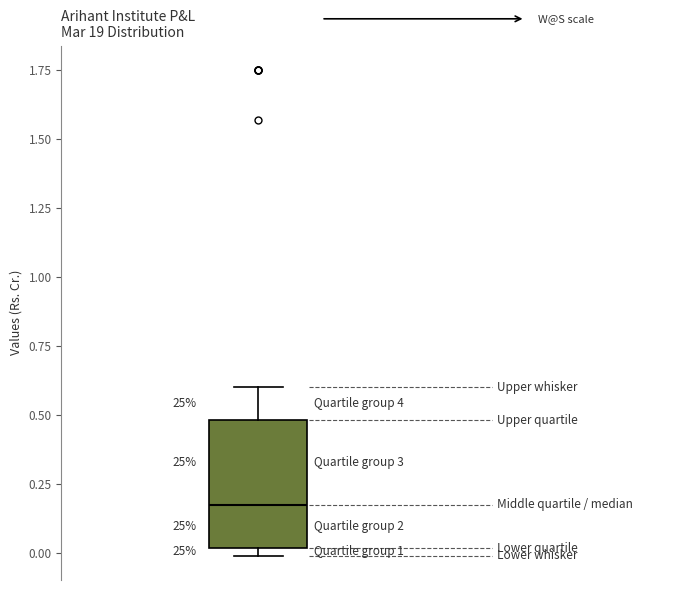

Read this box plot against the y-axis: the position of the median line, the range covered by the box, and the ends of both whiskers. The values are not printed on the chart, so give them approximately, as read against the axis.

median 0.2, box 0.0 to 0.5, whiskers 0.0 (just below the box's lower edge) to 0.6